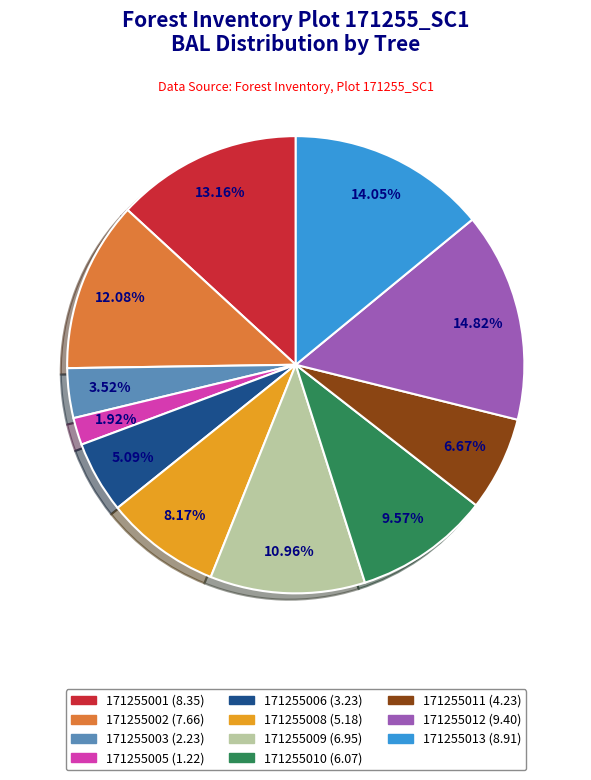

Count the number of slices in the pie.

11